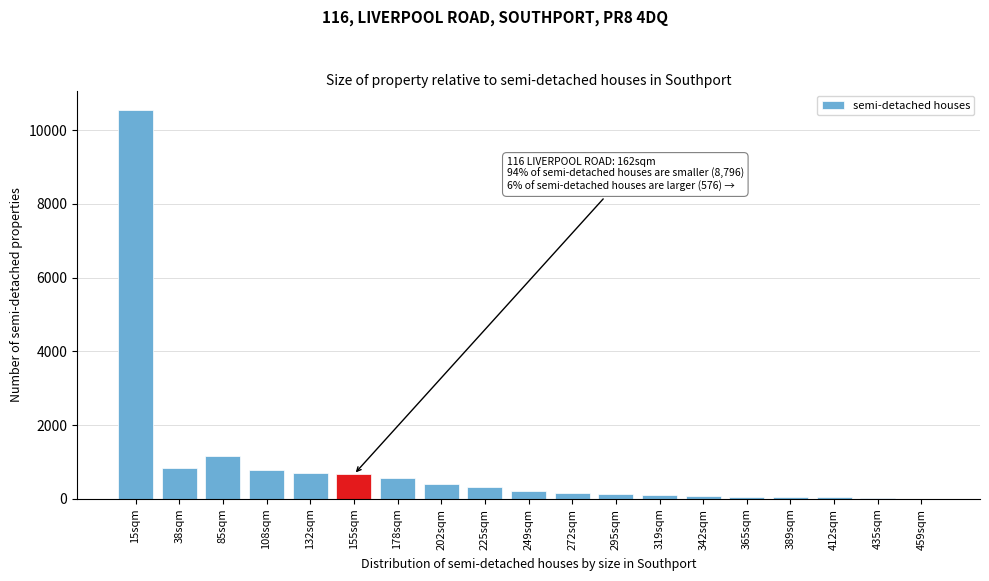

At which category does the chart reach its peak across all series?

15sqm